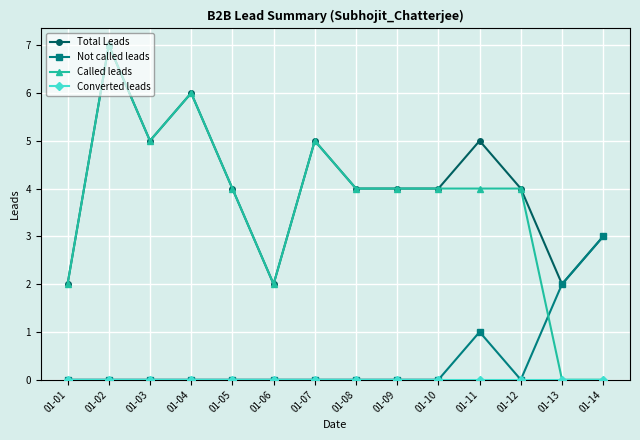

What is the difference between the maximum and minimum values in the Not called leads series?

3